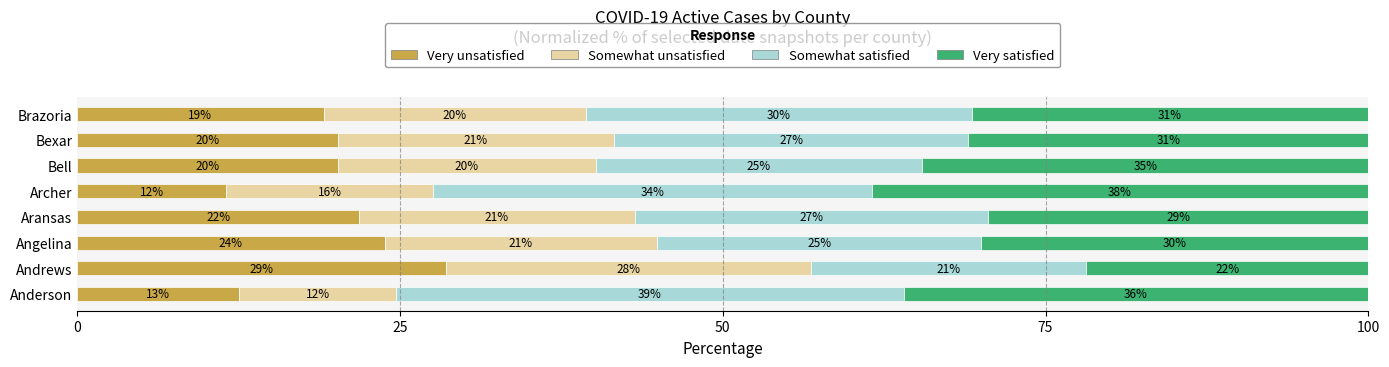

Is it true that Very unsatisfied equals 28.6 at Andrews?

True